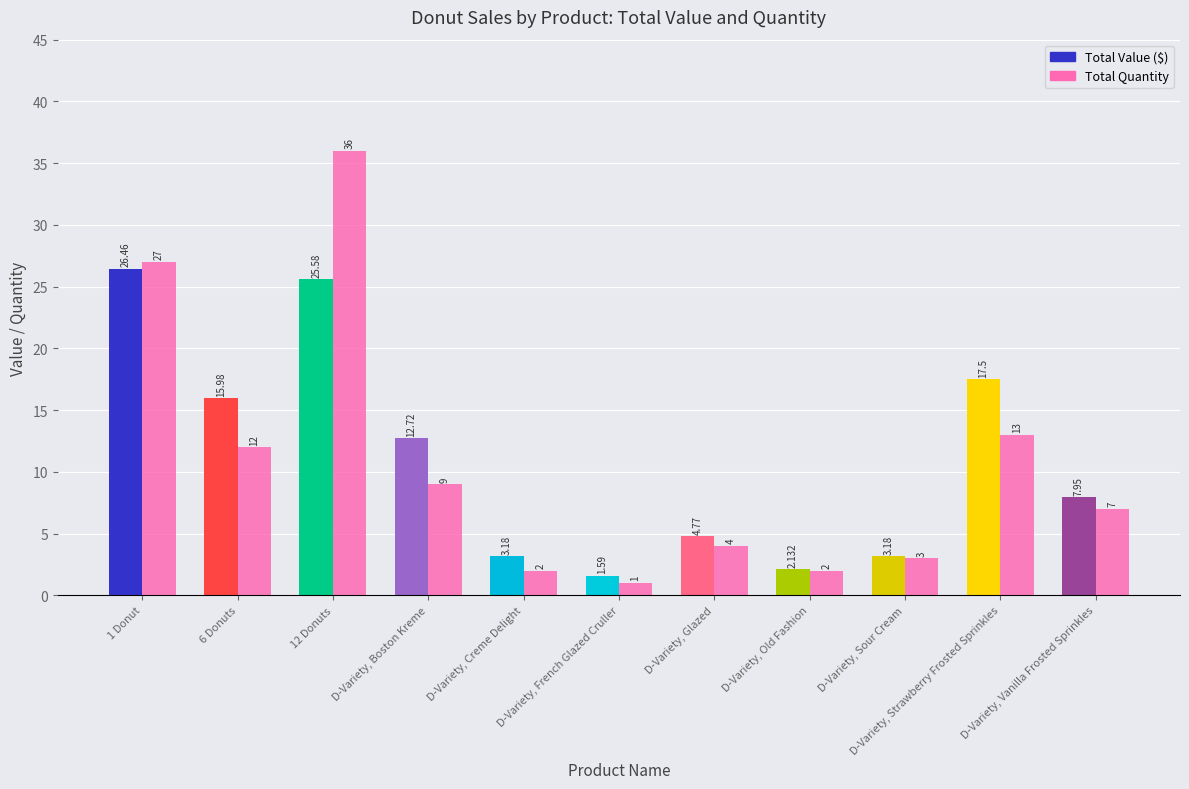

What is the difference between the Total Value ($) values at D-Variety, Sour Cream and 1 Donut?

23.3